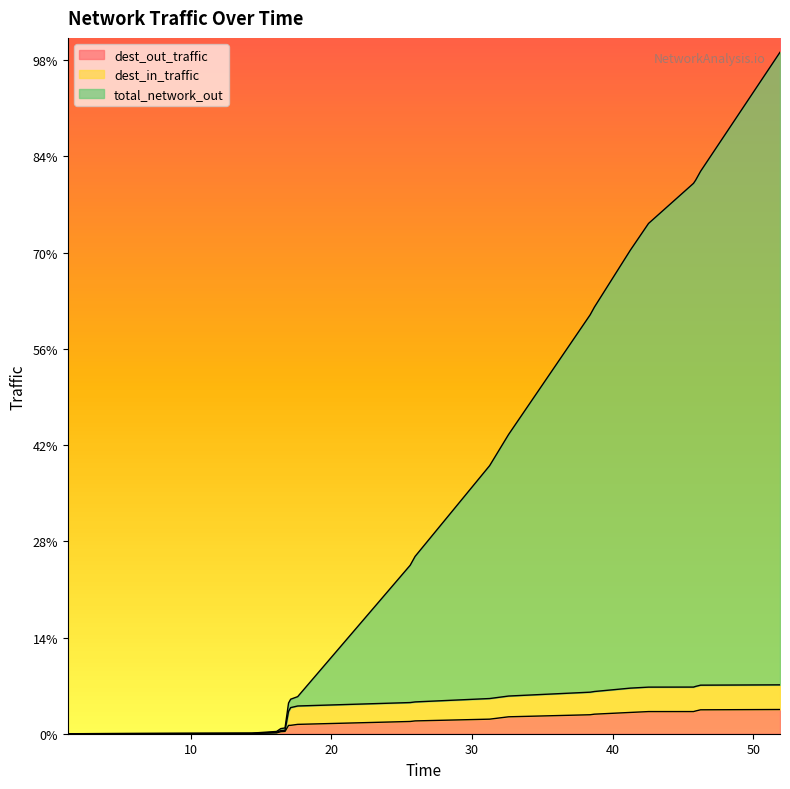

Reading left to right, what are all the values shown in this chart?

dest_out_traffic: 1.25=0.0	14.35=1.6	16.1=4.3	16.4=10.6	16.7=12.1	16.95=43.2	17.1=43.6	17.6=48.6	25.6=63.6	25.95=66.6	31.25=75.7	32.6=87.9	38.4=98.6	38.7=101.6	41.25=110.6	42.55=115.1	45.75=115.1	45.9=118.1	46.25=124.2	51.9=125.8
dest_in_traffic: 1.25=0.0	14.35=1.7	16.1=7.5	16.4=16.1	16.7=17.8	16.95=116.2	17.1=135.7	17.6=144.1	25.6=162.0	25.95=165.3	31.25=182.9	32.6=195.8	38.4=215.9	38.7=219.4	41.25=236.9	42.55=242.1	45.75=242.4	45.9=245.9	46.25=252.3	51.9=254.0
total_network_out: 1.25=0.0	14.35=3.3	16.1=11.8	16.4=26.7	16.7=29.9	16.95=159.5	17.1=179.3	17.6=192.7	25.6=875.5	25.95=921.5	31.25=1393.0	32.6=1555.3	38.4=2177.0	38.7=2216.9	41.25=2512.1	42.55=2651.8	45.75=2860.3	45.9=2876.6	46.25=2922.6	51.9=3541.4